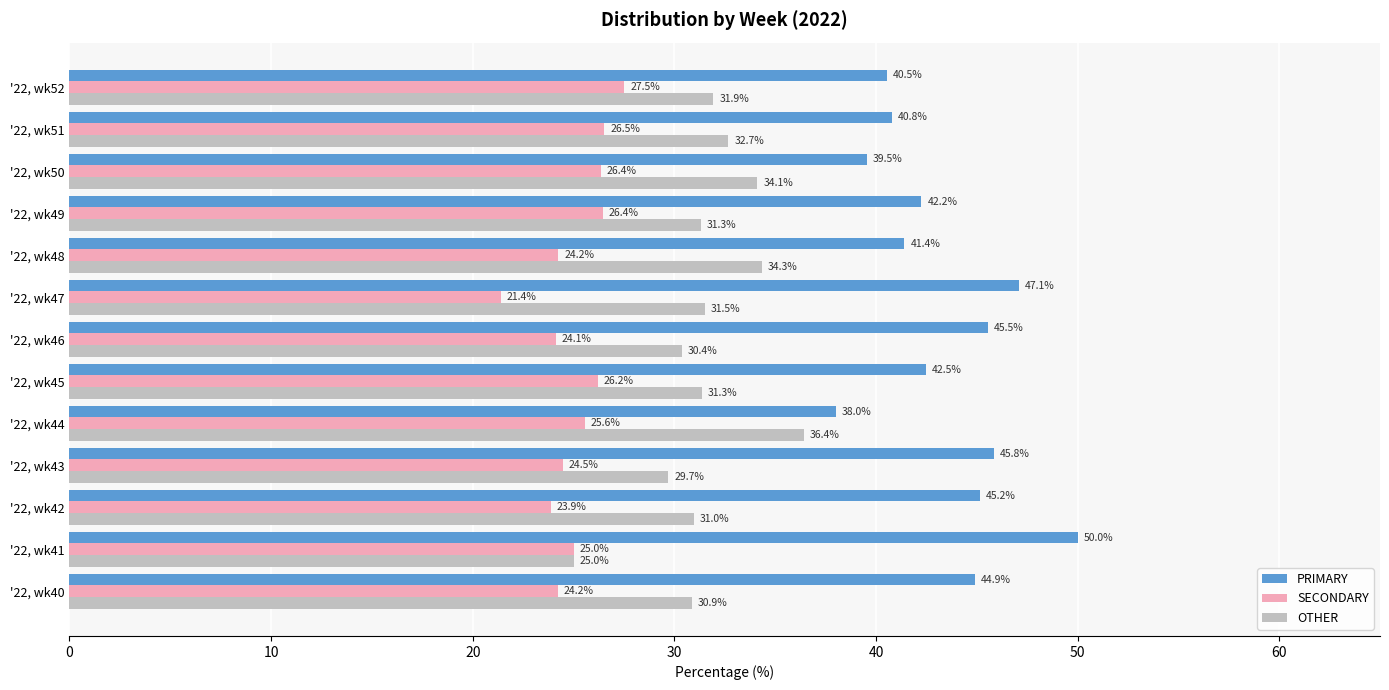

List the labels in order of PRIMARY value, largest first.

'22, wk41, '22, wk47, '22, wk43, '22, wk46, '22, wk42, '22, wk40, '22, wk45, '22, wk49, '22, wk48, '22, wk51, '22, wk52, '22, wk50, '22, wk44